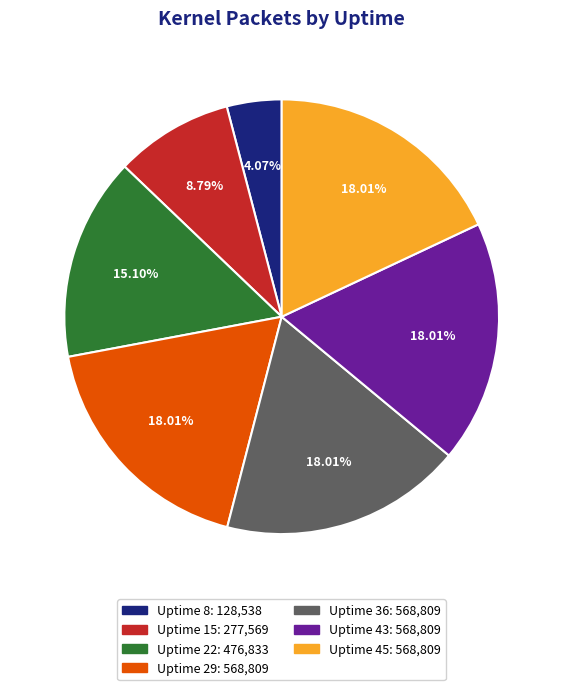

Is Uptime 29: 568,809 the majority of the pie?

No